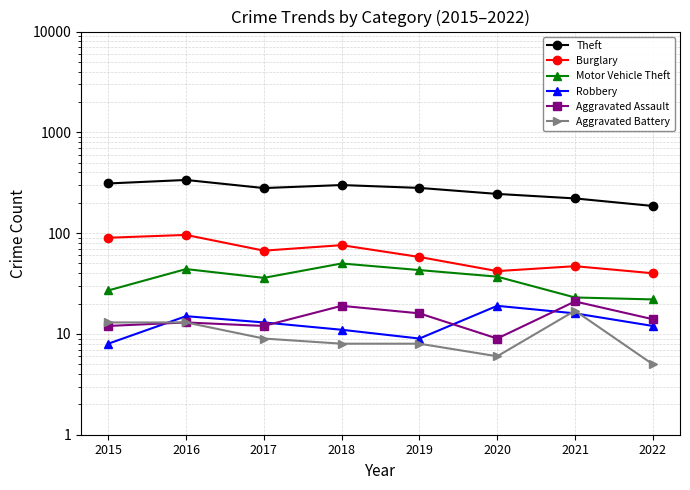

List the series in order of their peak value, highest first.

Theft, Burglary, Motor Vehicle Theft, Aggravated Assault, Robbery, Aggravated Battery